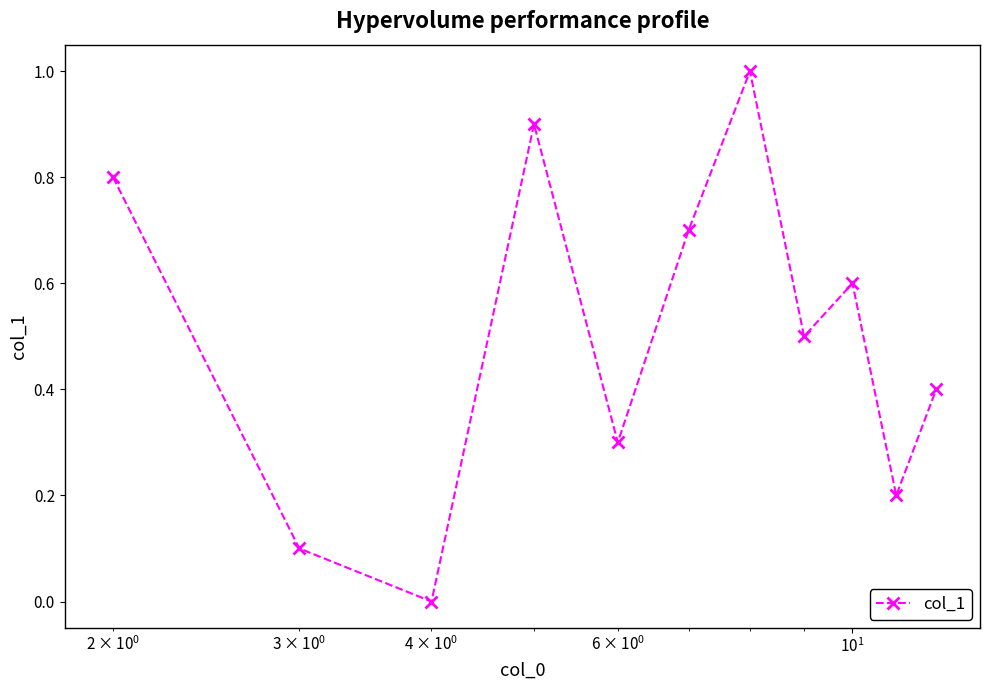

What is the value of the 7th point from the left?

1.0